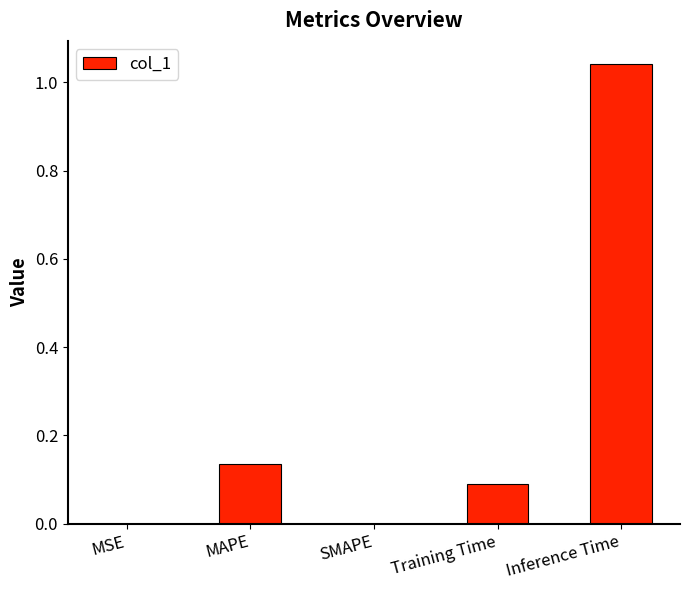

What is the sum of the values at Inference Time and MAPE?

1.2